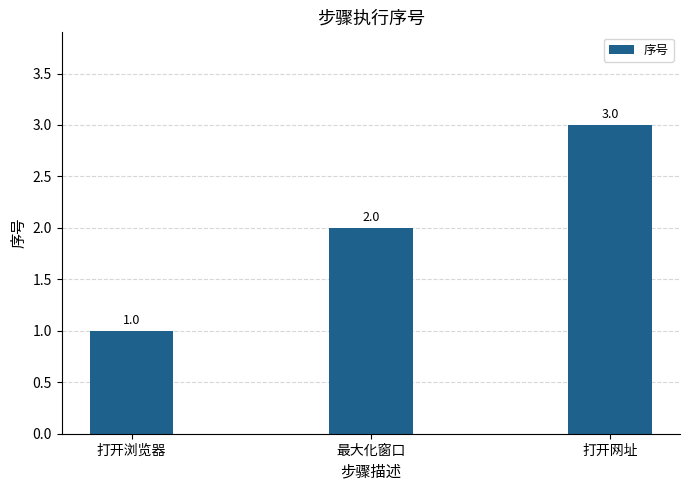

Is it true that the value at 打开网址 is 5?

False